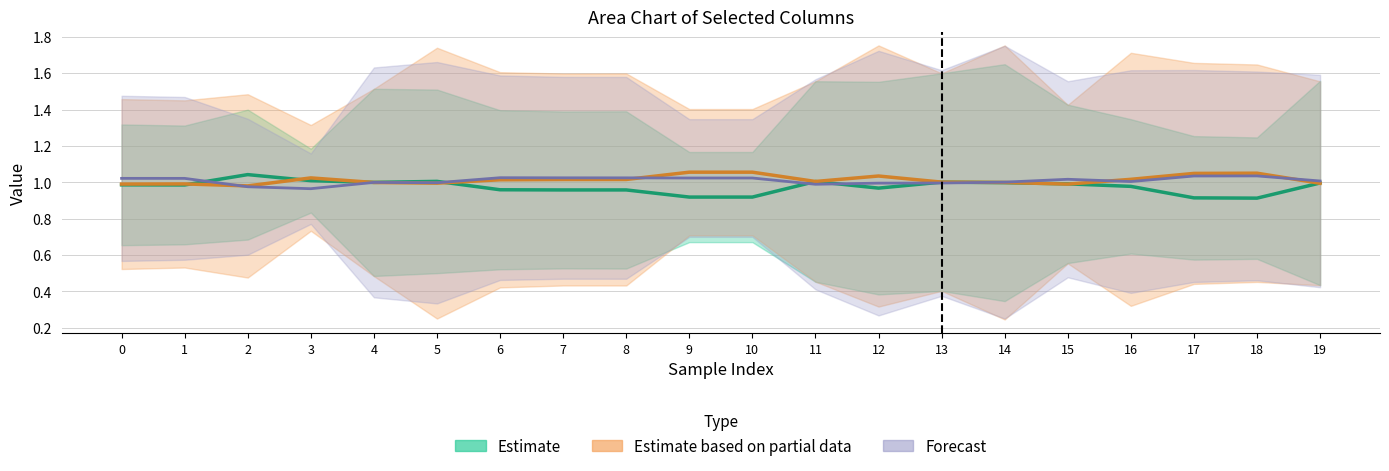

What is the sum of the col_2 values at 18 and 13?

2.8